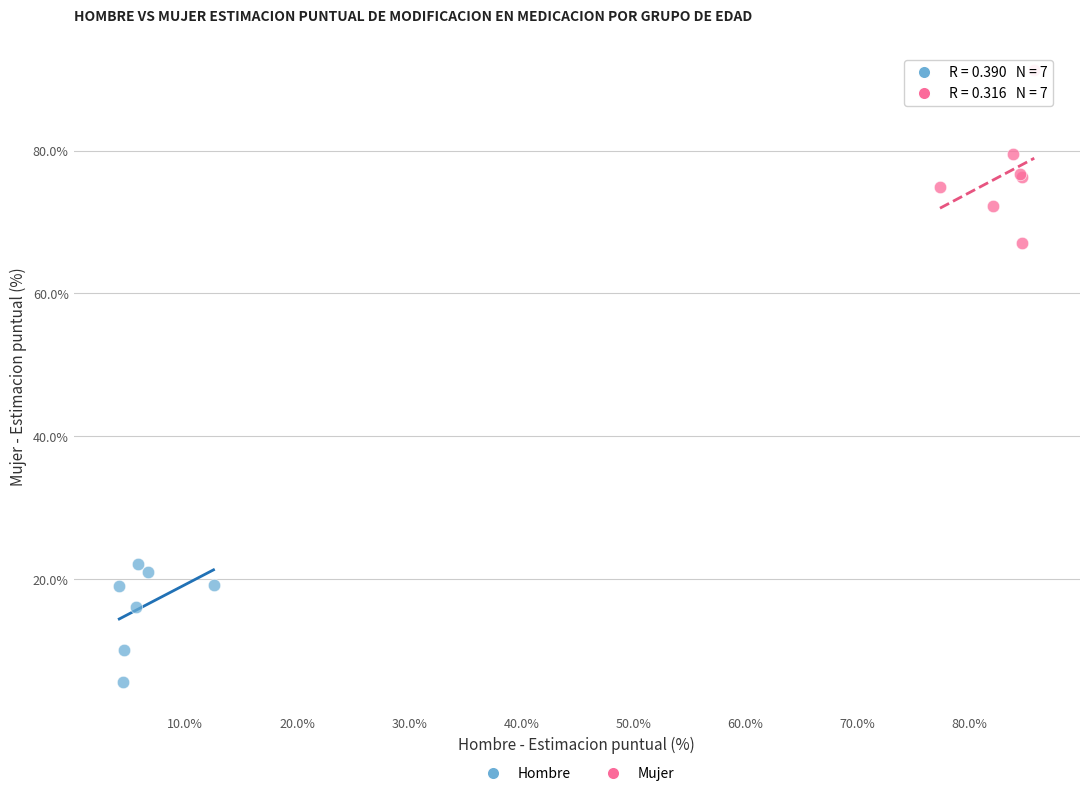

Which series contains the highest Y value?

Mujer